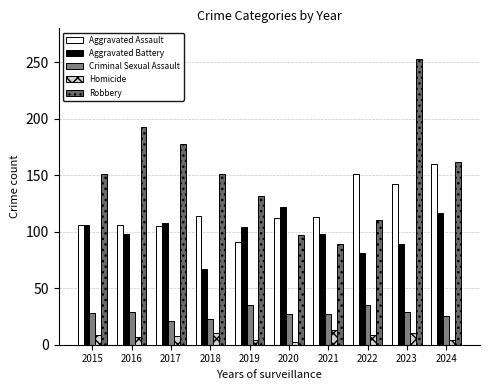

The value of Aggravated Battery at 2022 is 81. True or false?

True